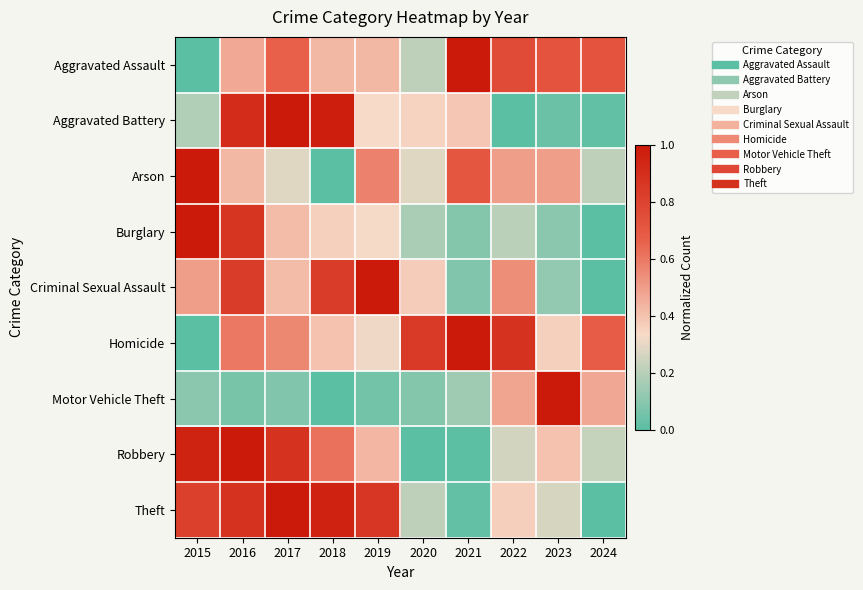

At how many categories does at least one series exceed 0?

10